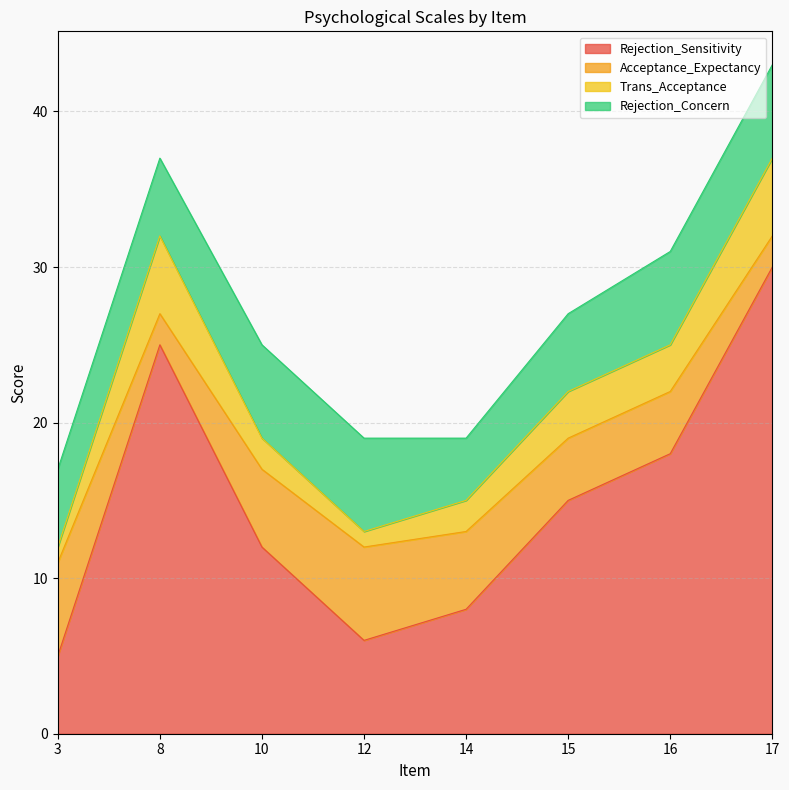

What is the average value of the Rejection_Sensitivity series?

15